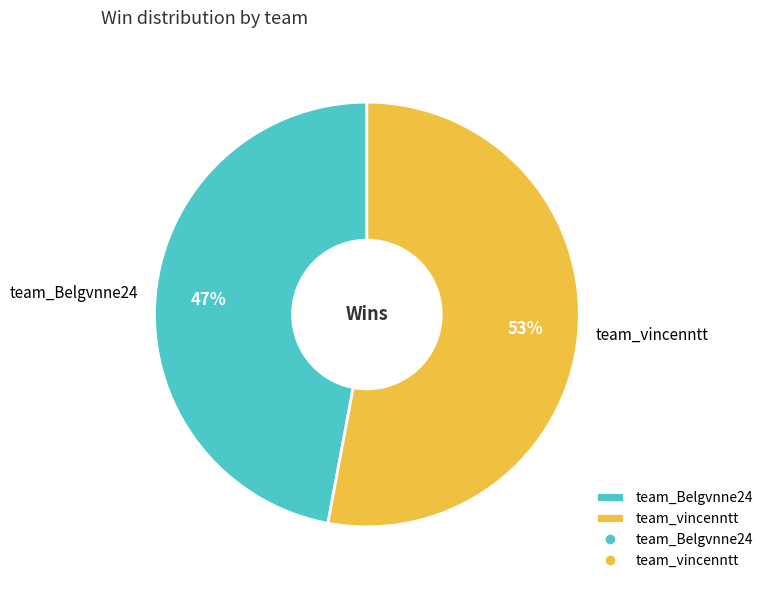

To the nearest percent, what percentage of the pie is team_Belgvnne24?

47%